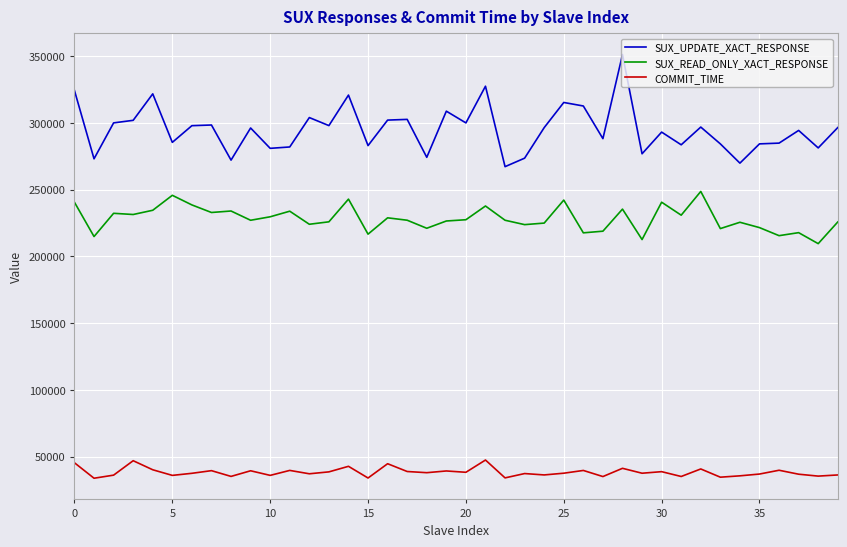

Does the chart have visible grid lines?

Yes